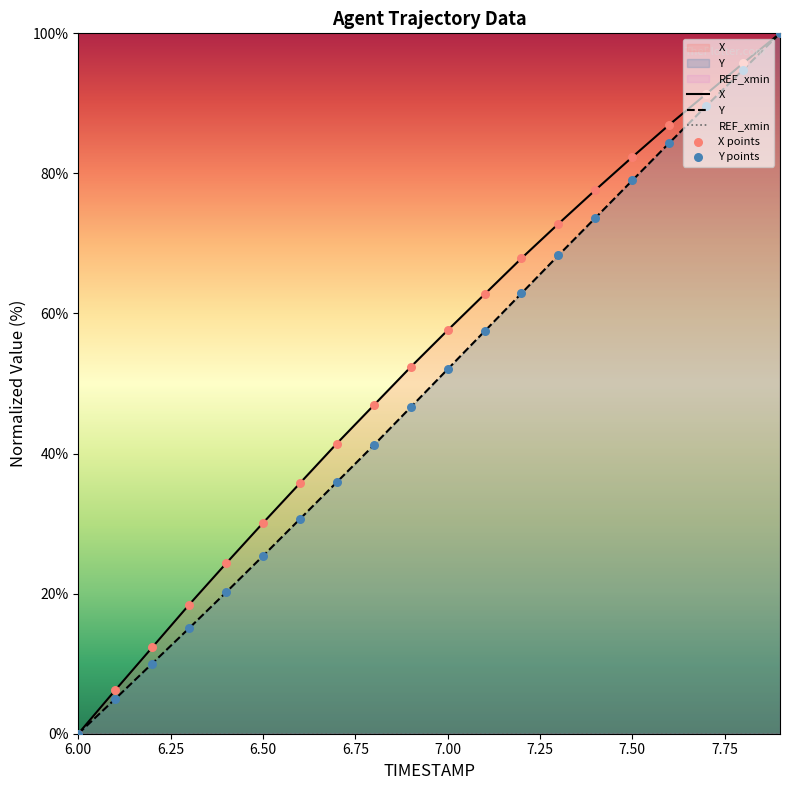

Which series has the largest total across all categories?

X